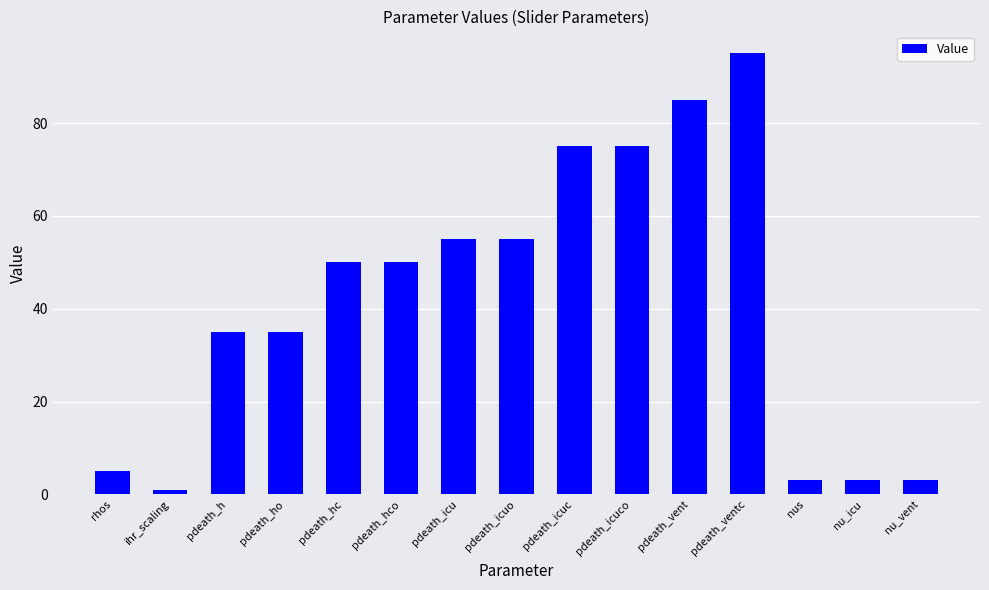

What is the label of the 5th bar from the left?

pdeath_hc